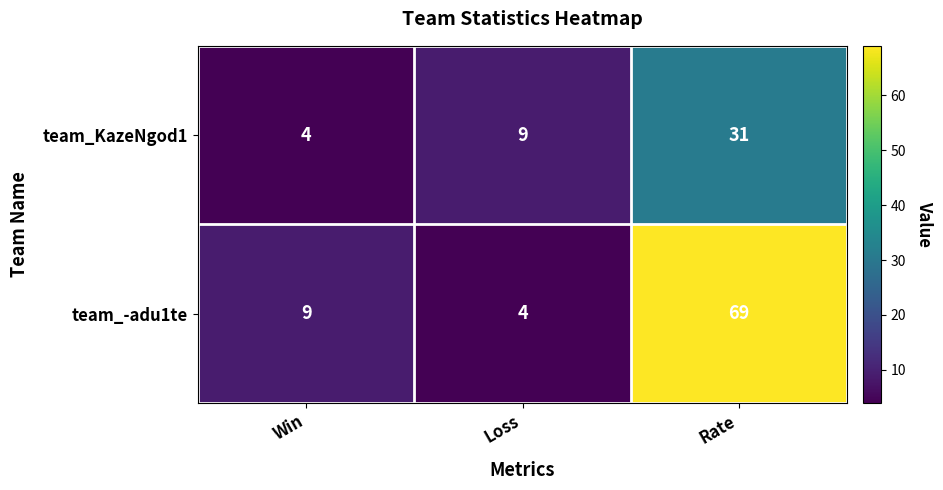

List the series in order of their peak value, highest first.

team_-adu1te, team_KazeNgod1